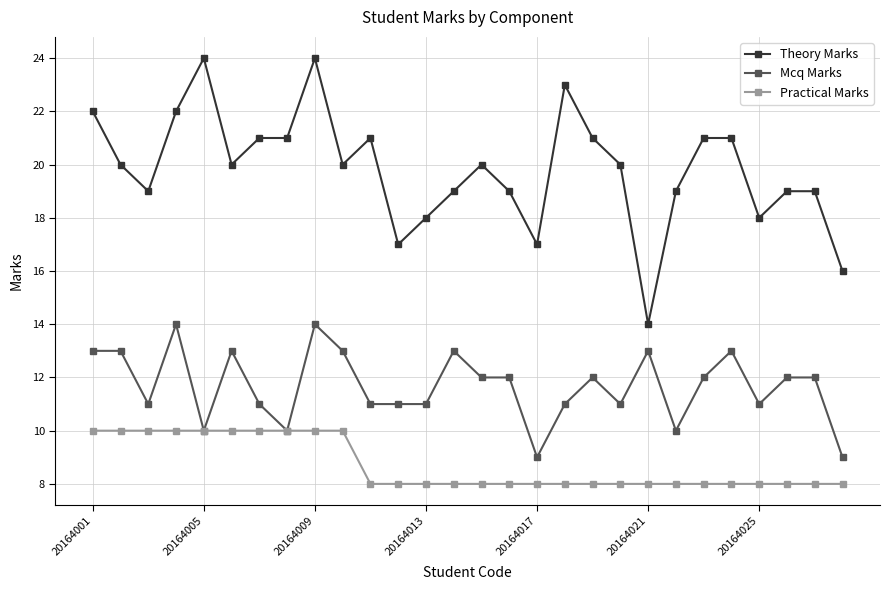

Does the chart display data point markers on the line(s)?

Yes